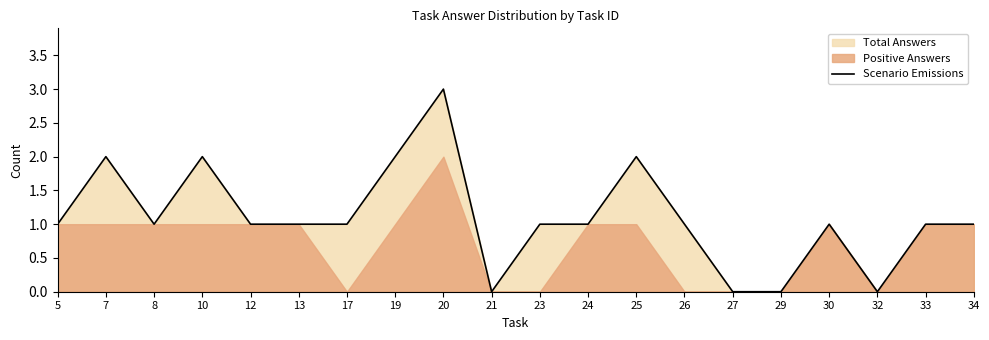

Does the chart display data point markers on the line(s)?

No